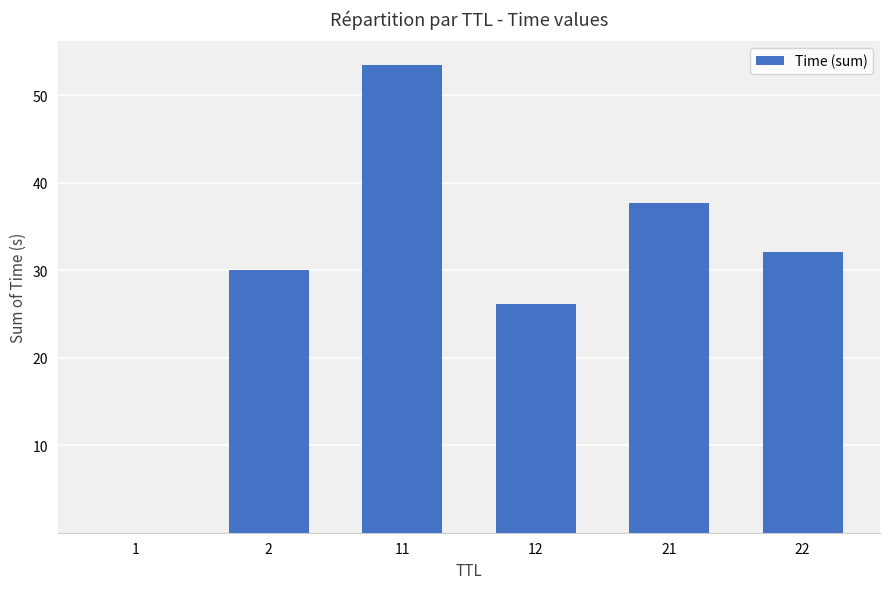

What is the approximate value at 22?

32.2